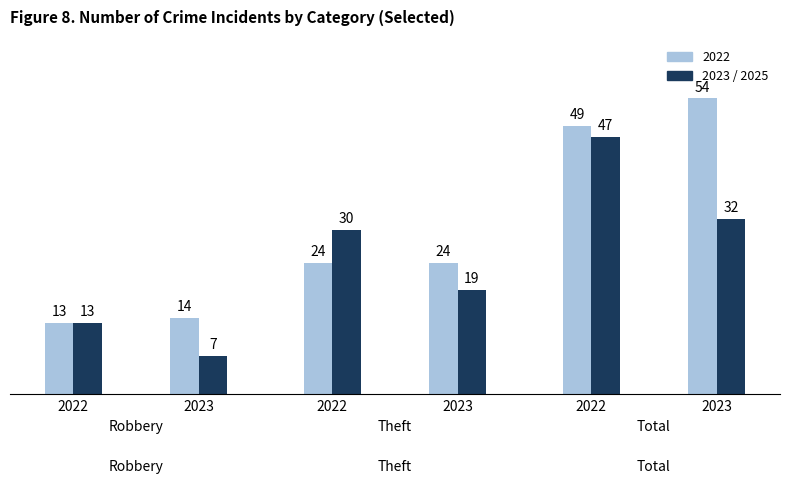

What is the maximum value shown in the chart?

54